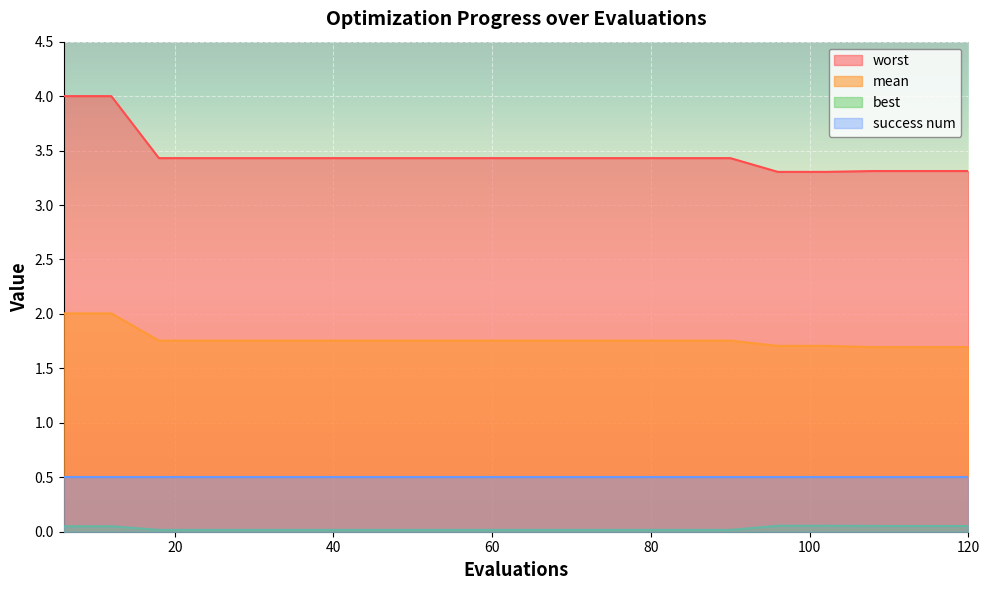

Between 42 and 102, which series saw the biggest shift?

worst